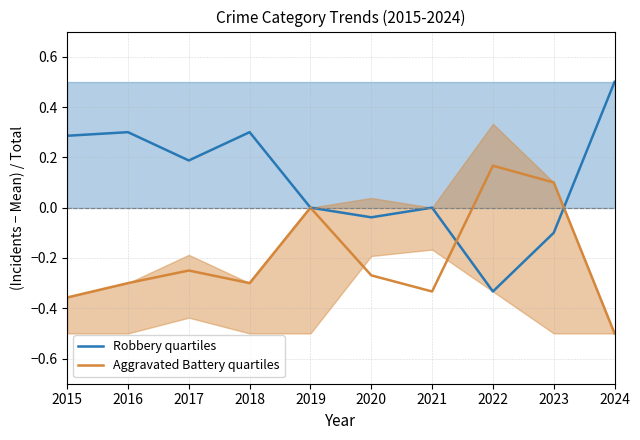

Rank the series at 2020 from highest to lowest value.

Robbery quartiles, Aggravated Battery quartiles